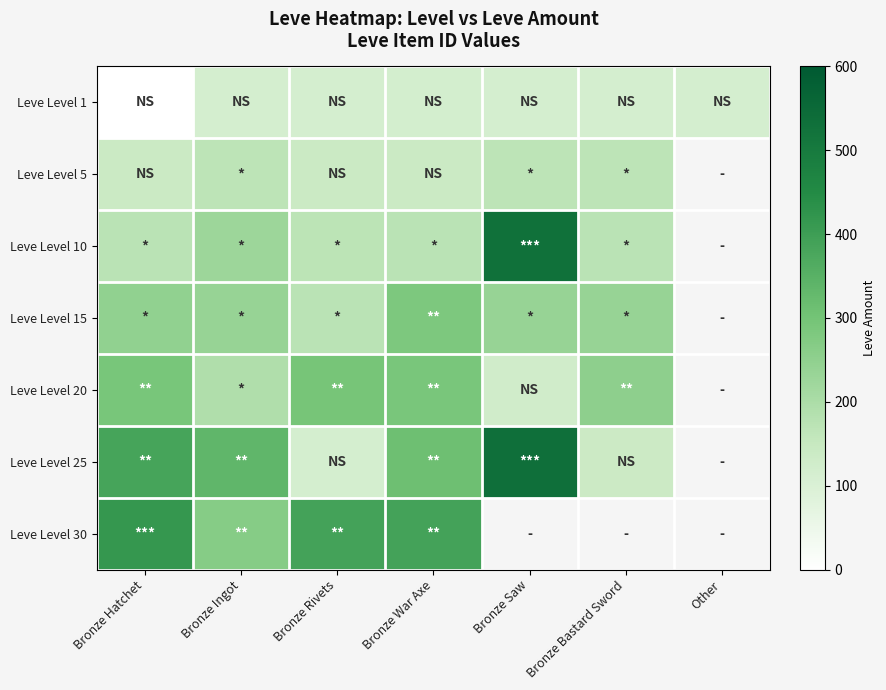

Count the number of data series in this chart.

7